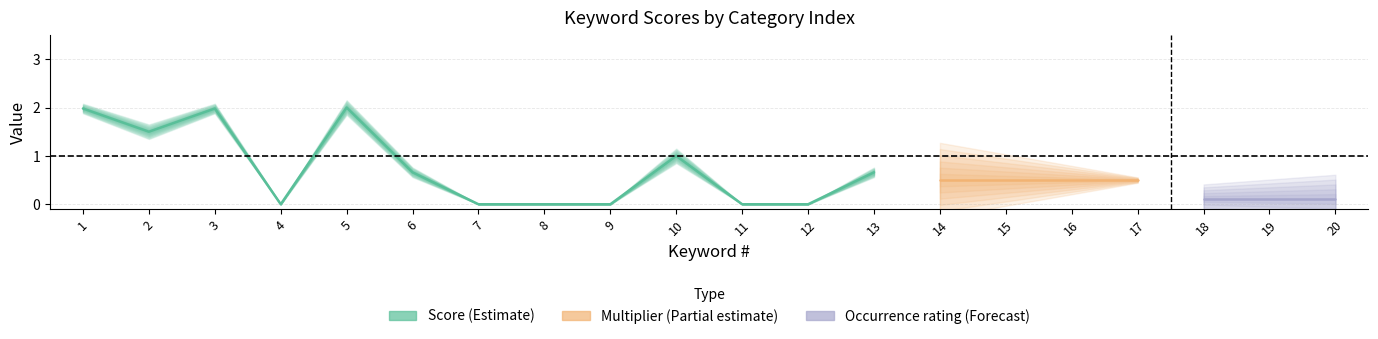

In Occurrence rating, how many points are lower than both neighbors (excluding endpoints)?

1